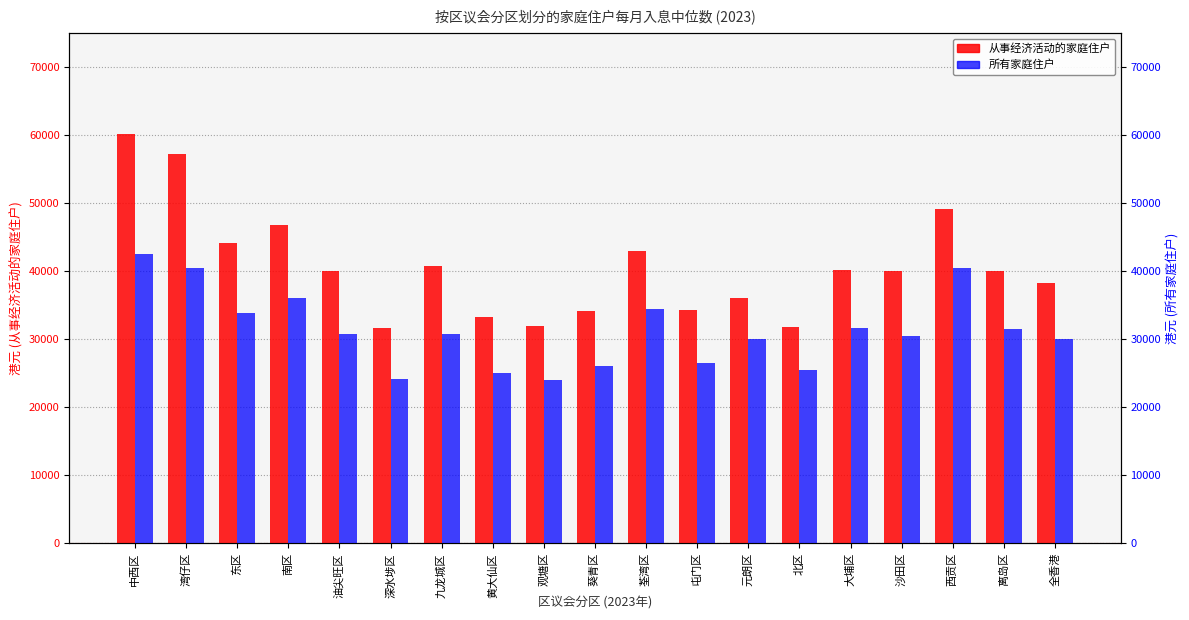

True or false: 从事经济活动的家庭住户 has a value of 40000 at 离岛区.

True